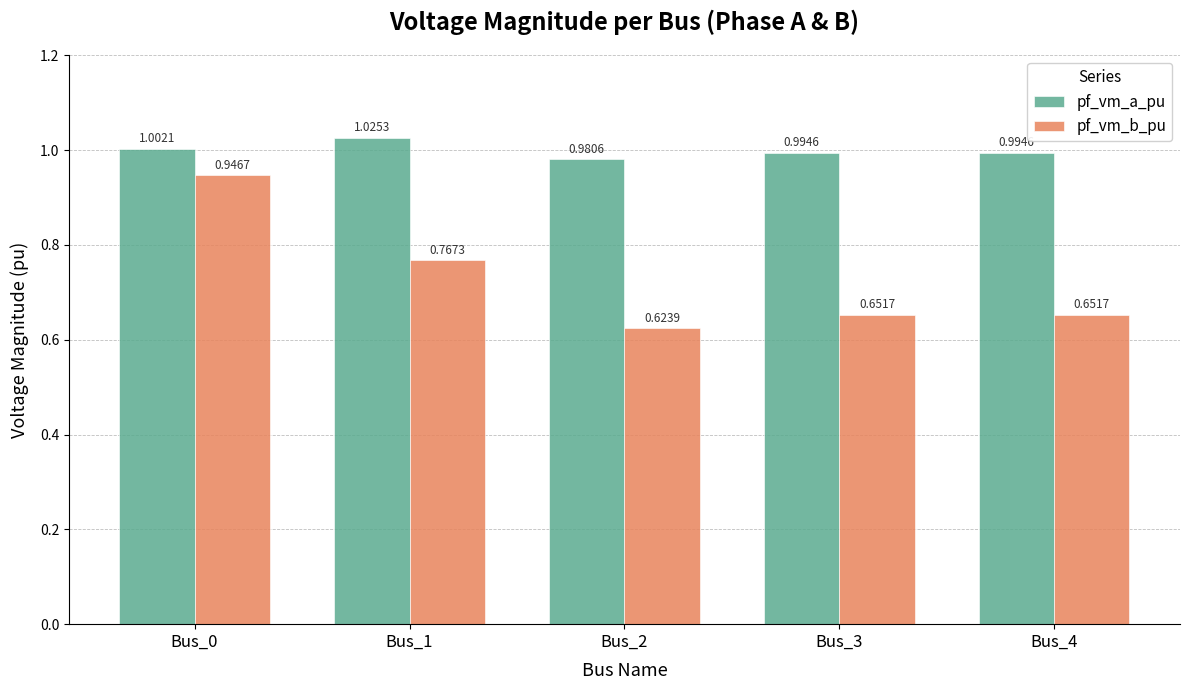

What is the sum of all pf_vm_b_pu values?

3.6